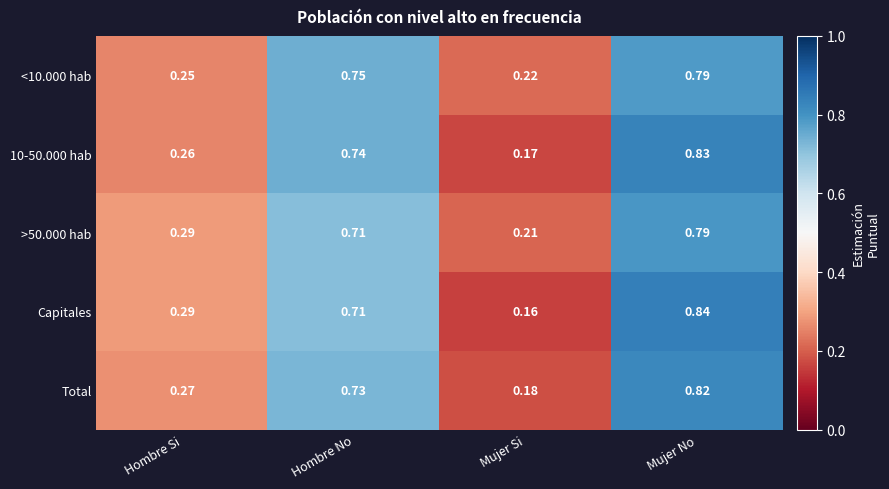

Which series changed the most between Mujer Si and Mujer No?

Capitales